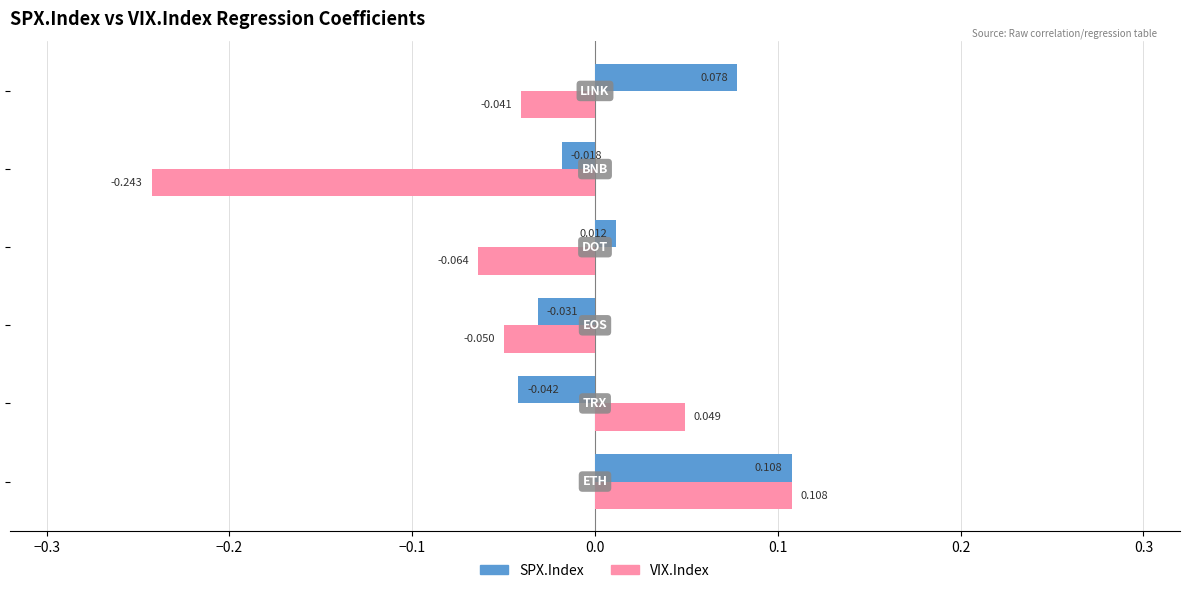

Which series has the widest spread of values?

VIX.Index